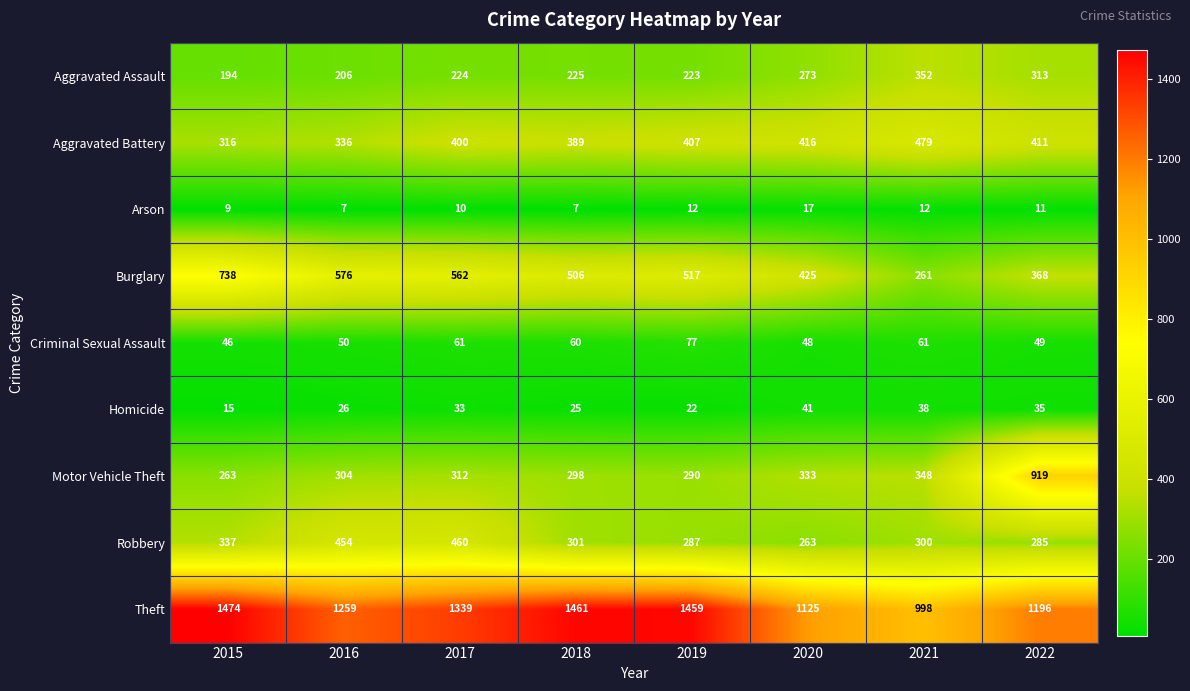

What is the average value of the Aggravated Assault series?

251